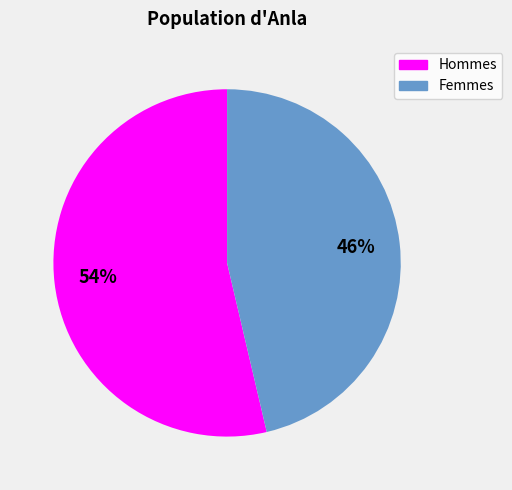

Does any single category account for the majority?

Yes